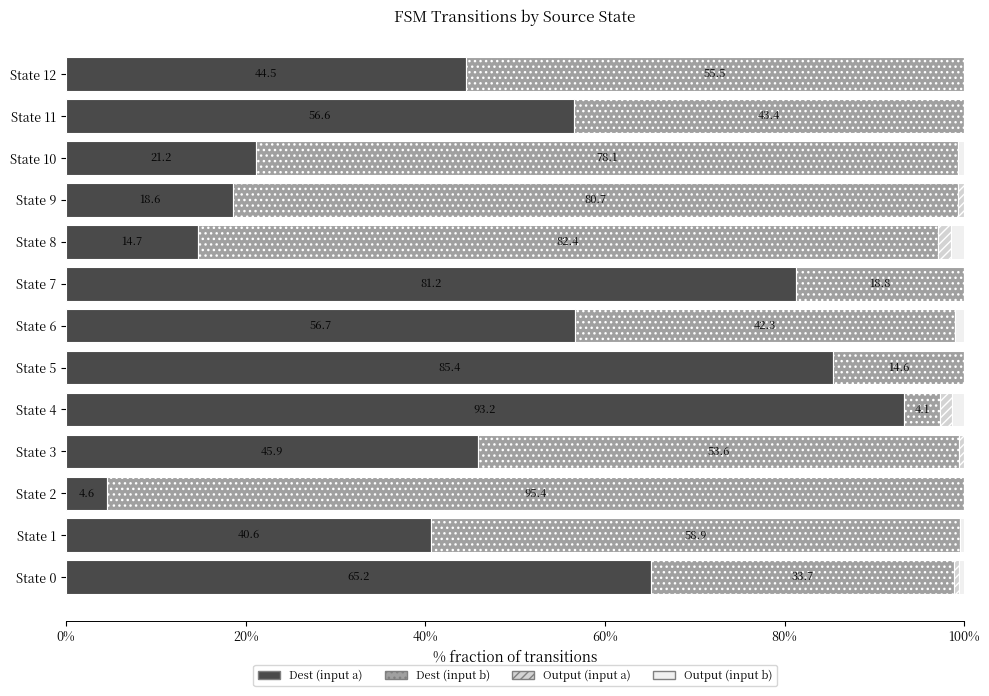

How many data points does each series have?

13